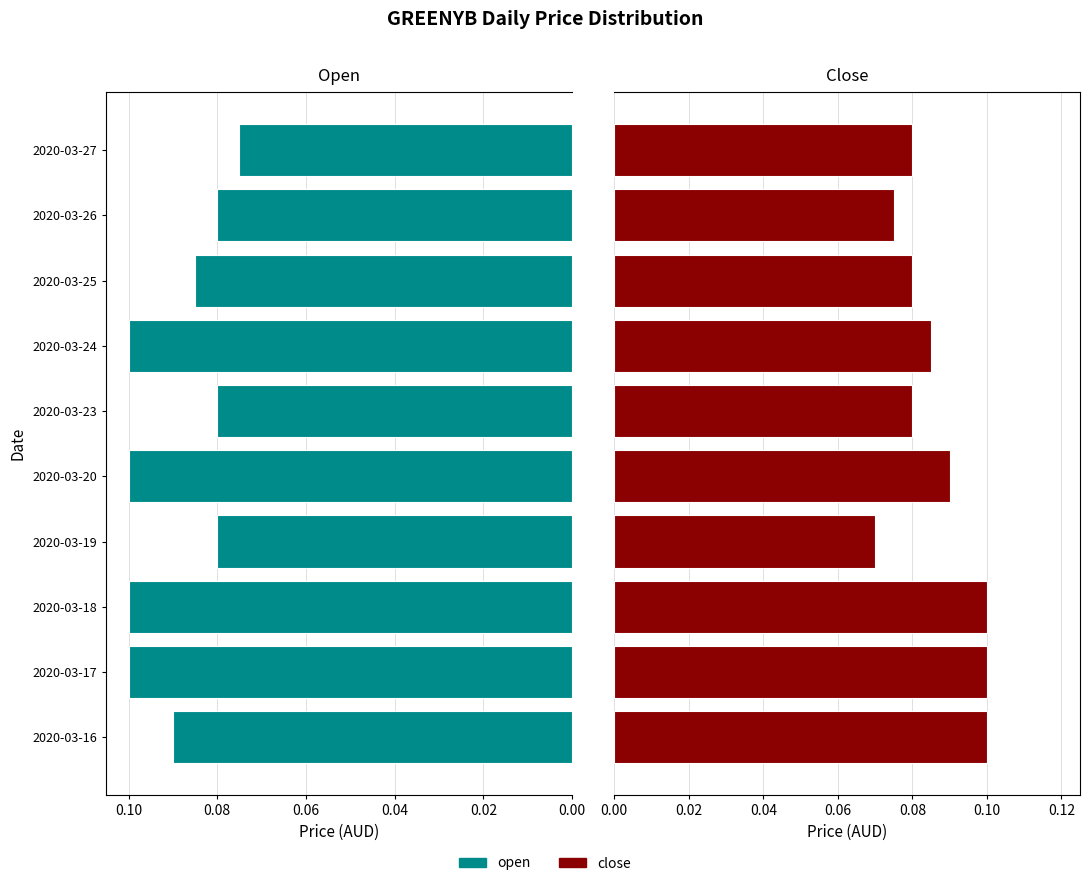

What is the total value across all series at 2020-03-27?

0.2